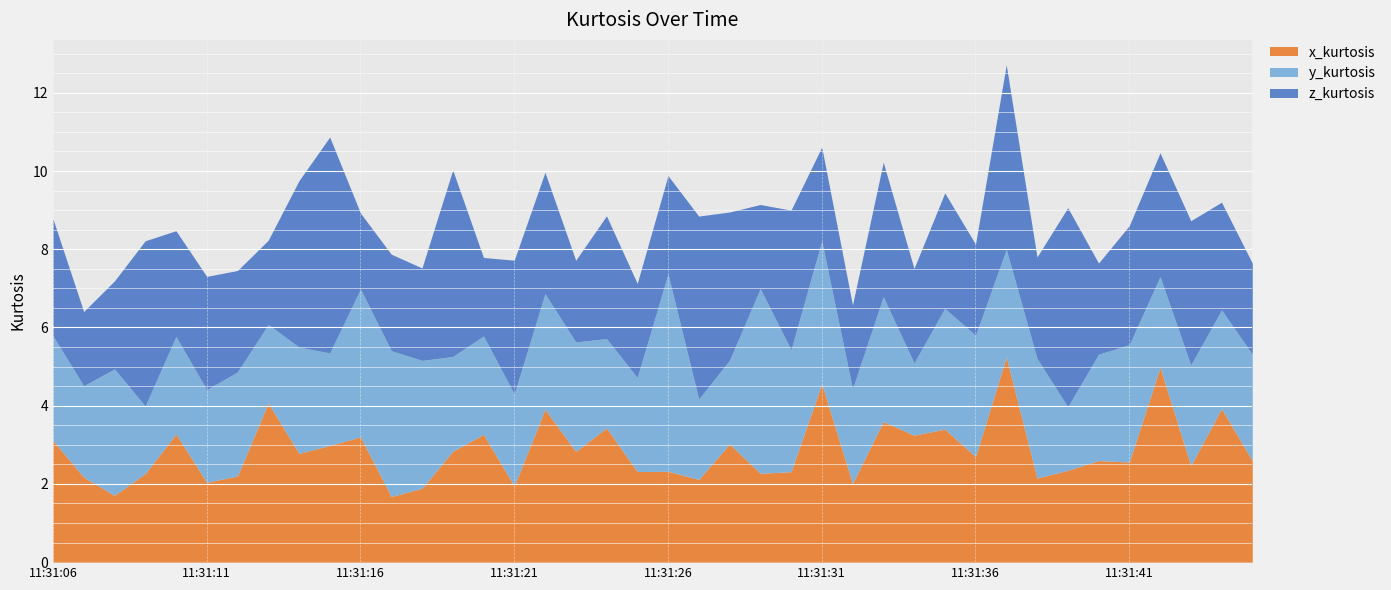

What is the value of the x_kurtosis point at the 21st from the left?

2.3